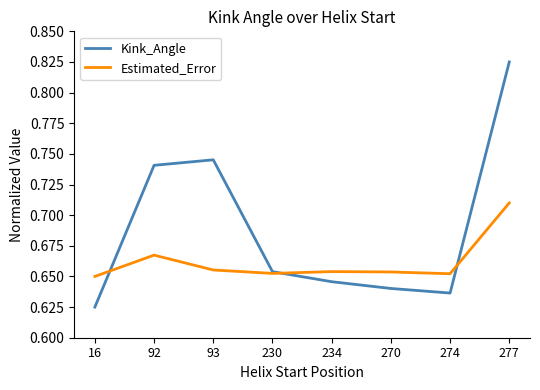

True or false: Estimated_Error has a value of 0.2 at 277.

False